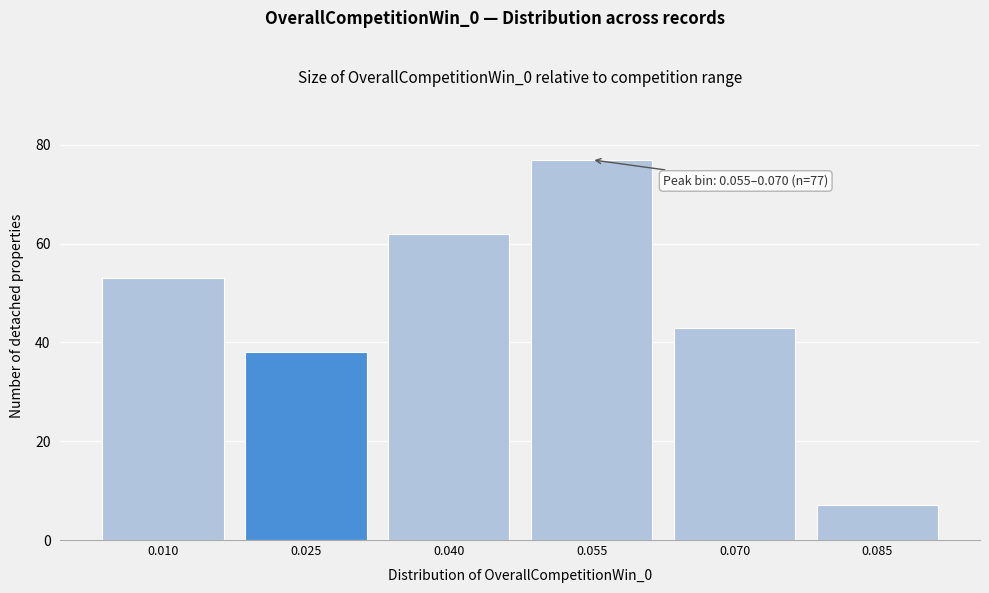

Reading left to right, what are all the values shown in this chart?

53	38	62	77	43	7